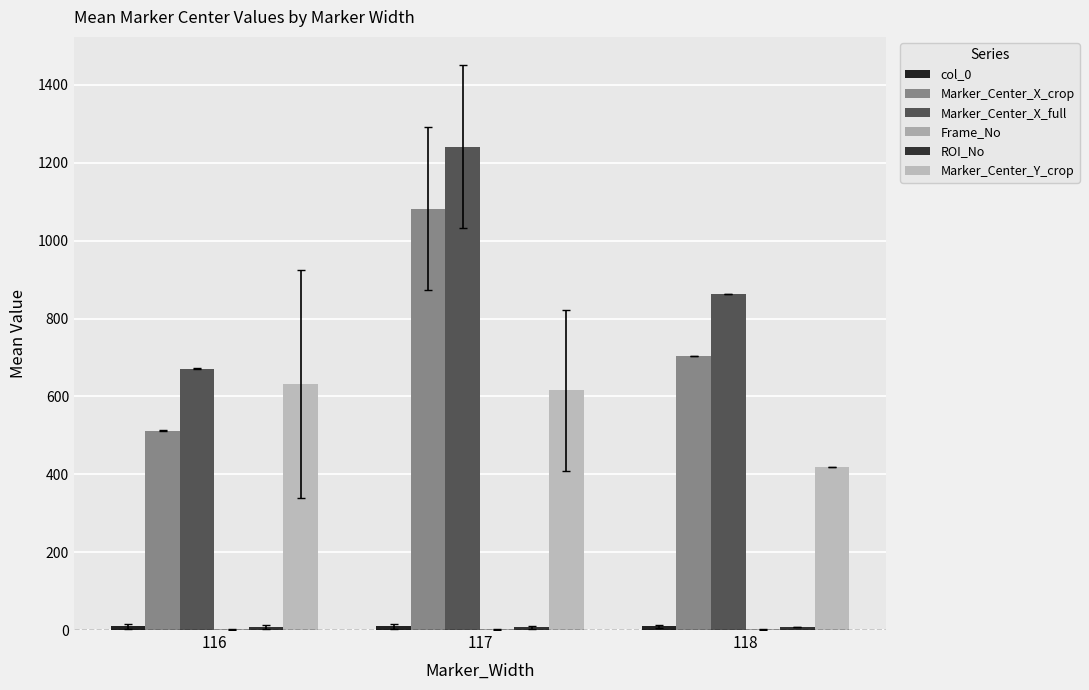

What is the value of the Marker_Center_X_full bar at the 1st from the left?

671.3